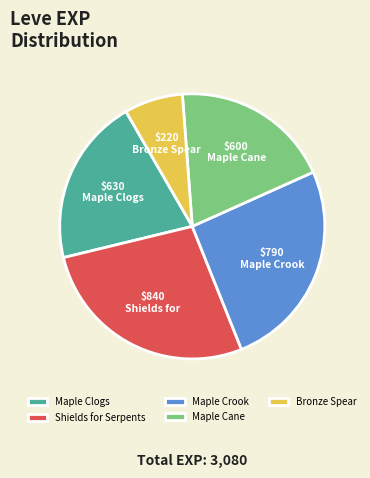

Rank the categories by value from lowest to highest.

Bronze Spear, Maple Cane, Maple Clogs, Maple Crook, Shields for Serpents